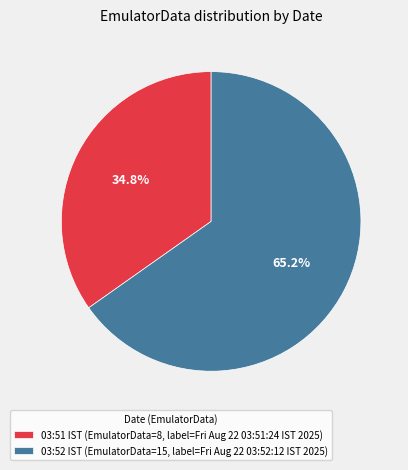

How many slices are in this pie chart?

2